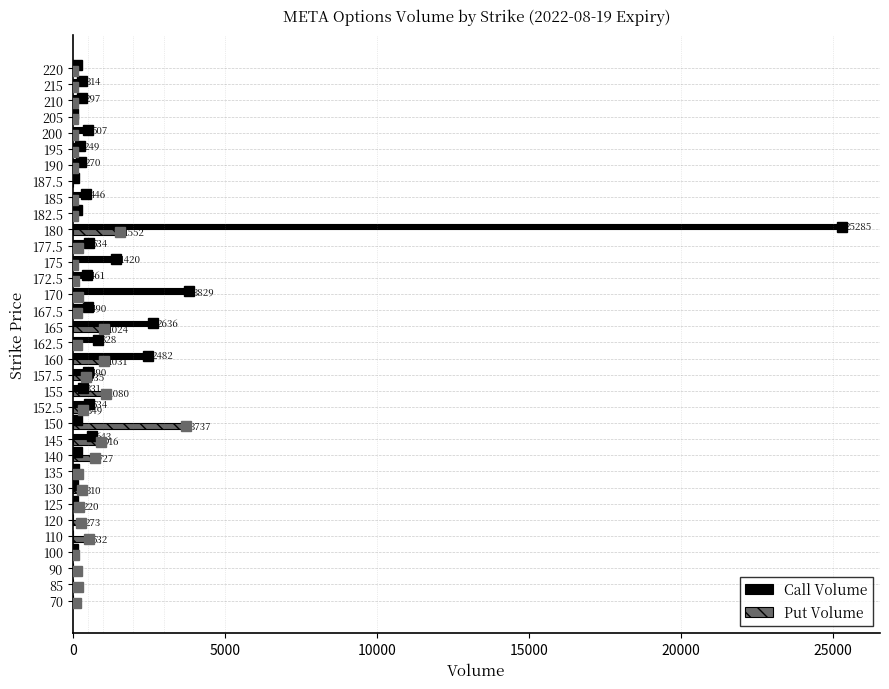

What is the sum of all Put Volume values?

13632